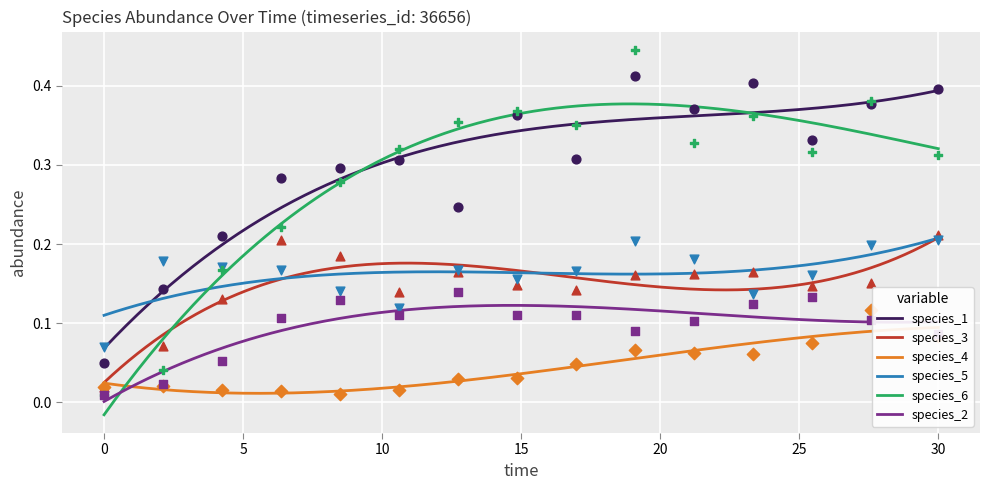

Which series has the widest spread of Y values?

species_6